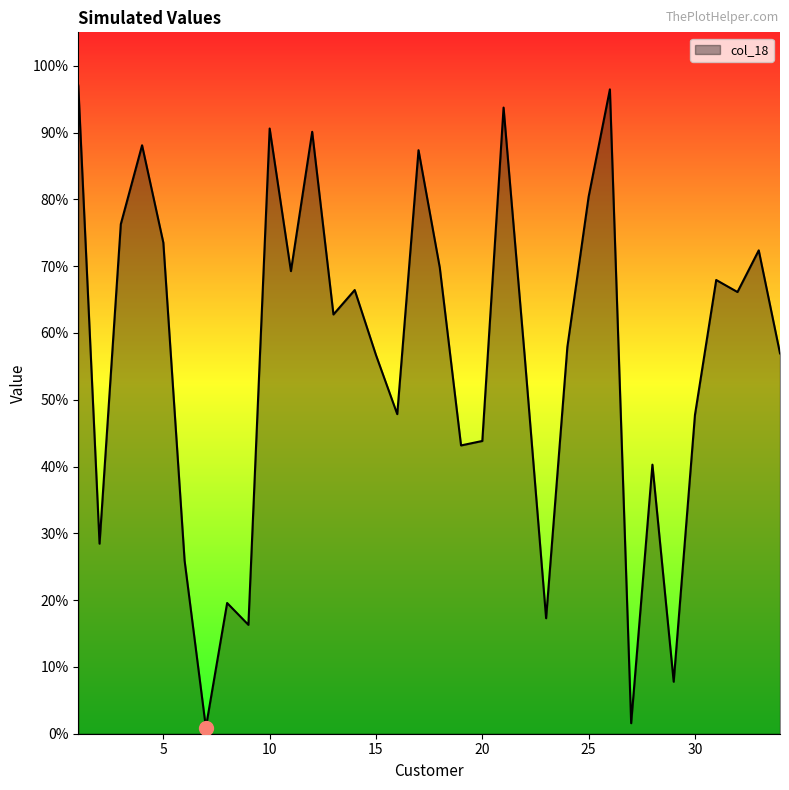

Is this an area chart (filled region under the line)?

Yes